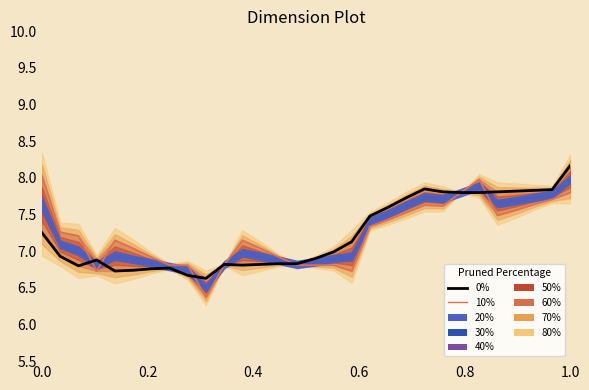

The value of Open (0%) at 0.0 is 7.2. True or false?

True